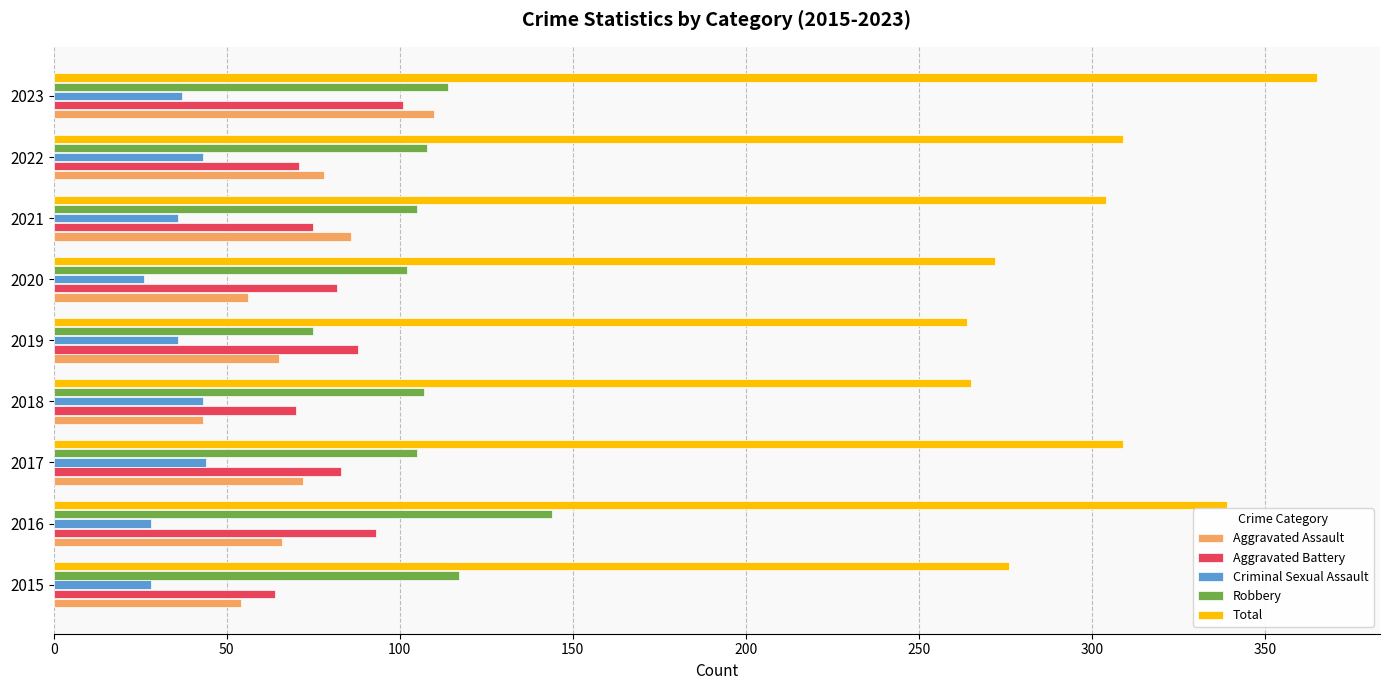

What value does the Robbery series have at 2016?

144